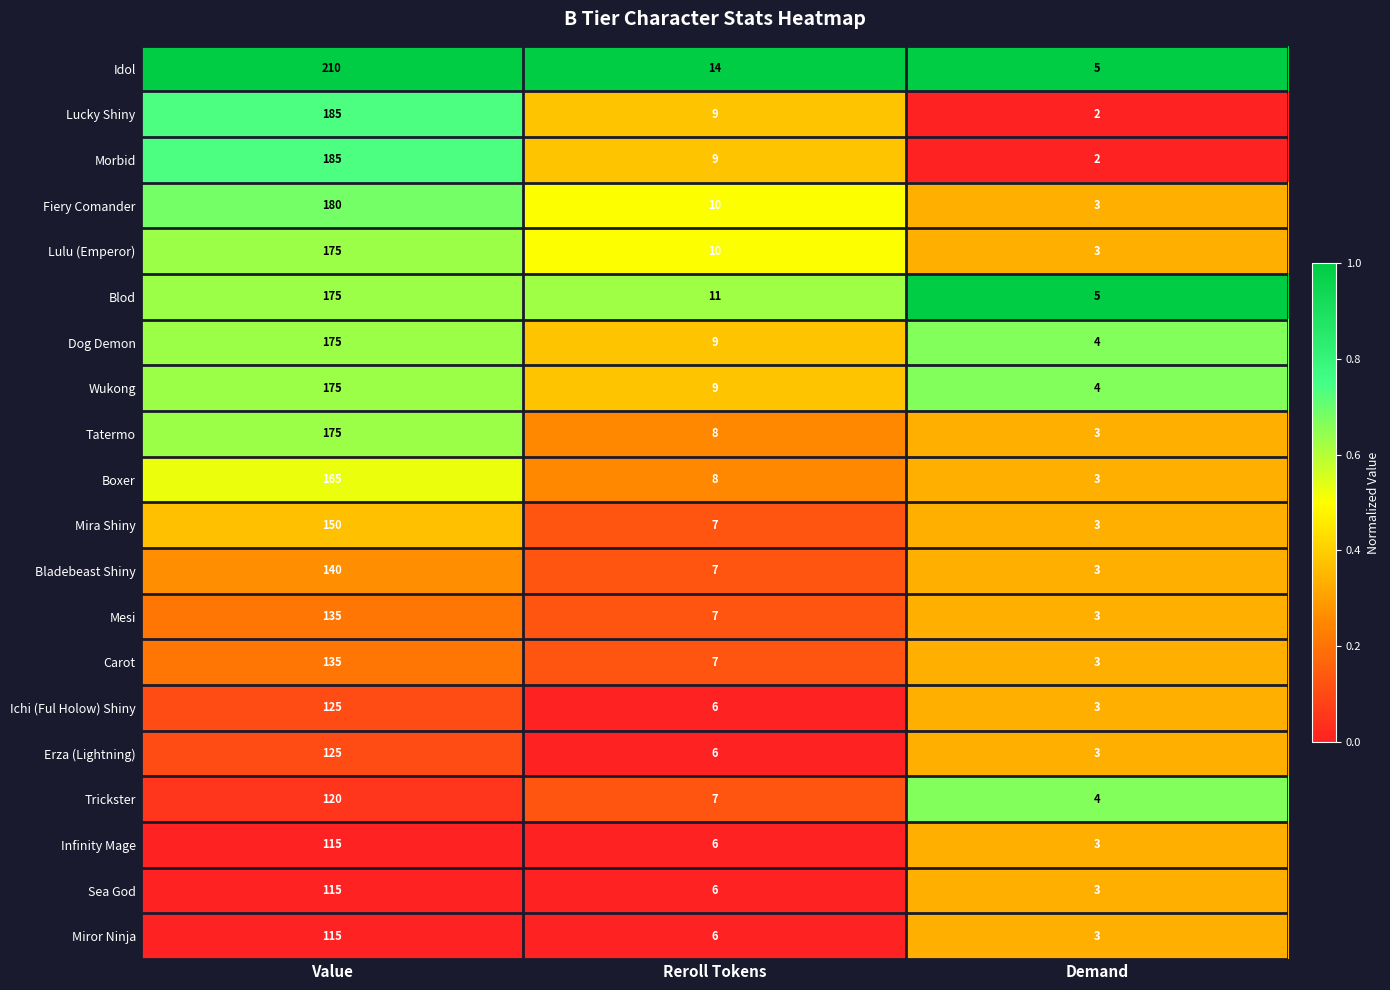

Rank the categories by Miror Ninja value from lowest to highest.

Demand, Reroll Tokens, Value